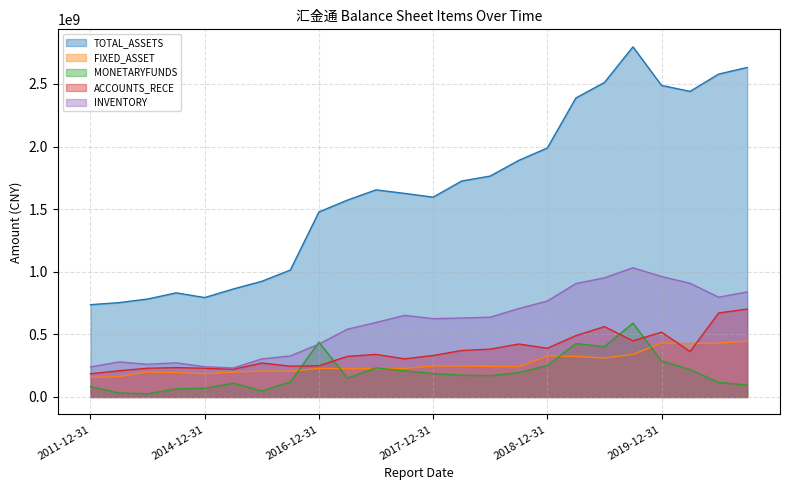

What is the highest value of the TOTAL_ASSETS series?

2795994451.9